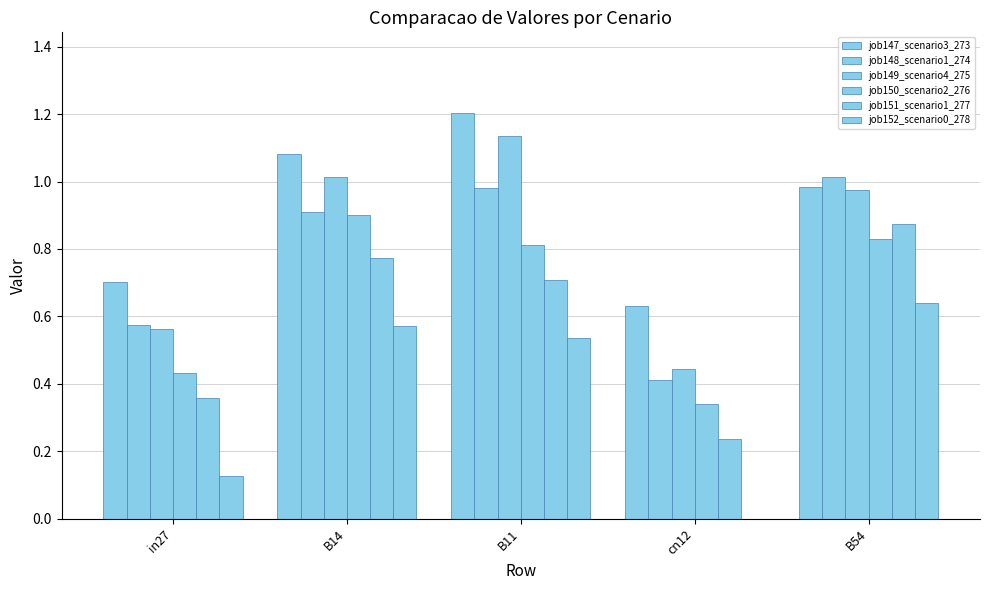

What is the difference between the maximum and minimum values in the job147_scenario3_273 series?

0.6